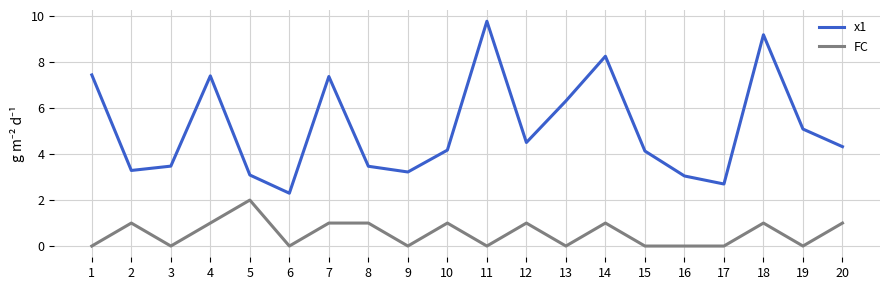

What is the spread (max minus min) of values at 13?

6.3